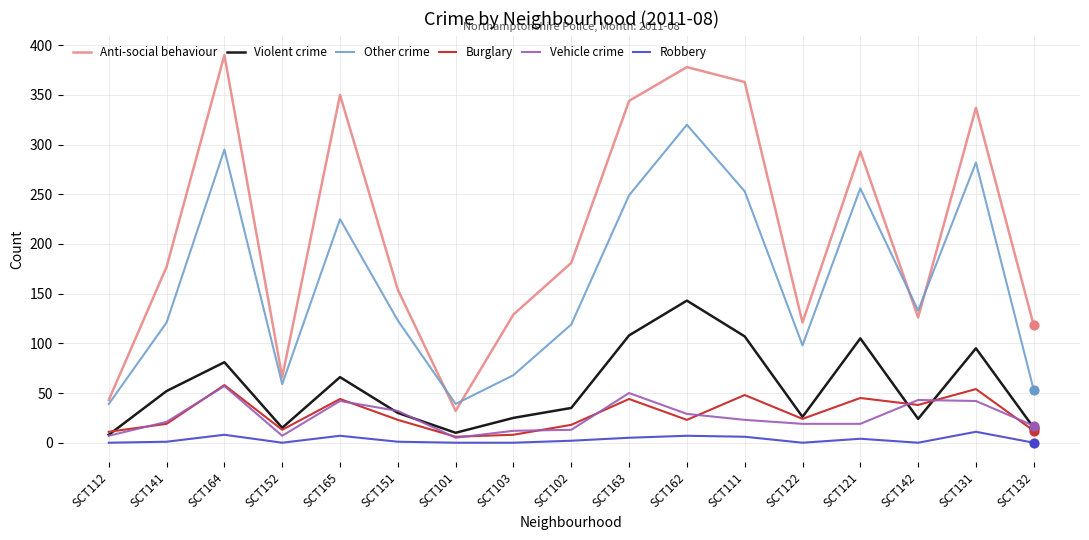

At how many categories does at least one series exceed 141?

10